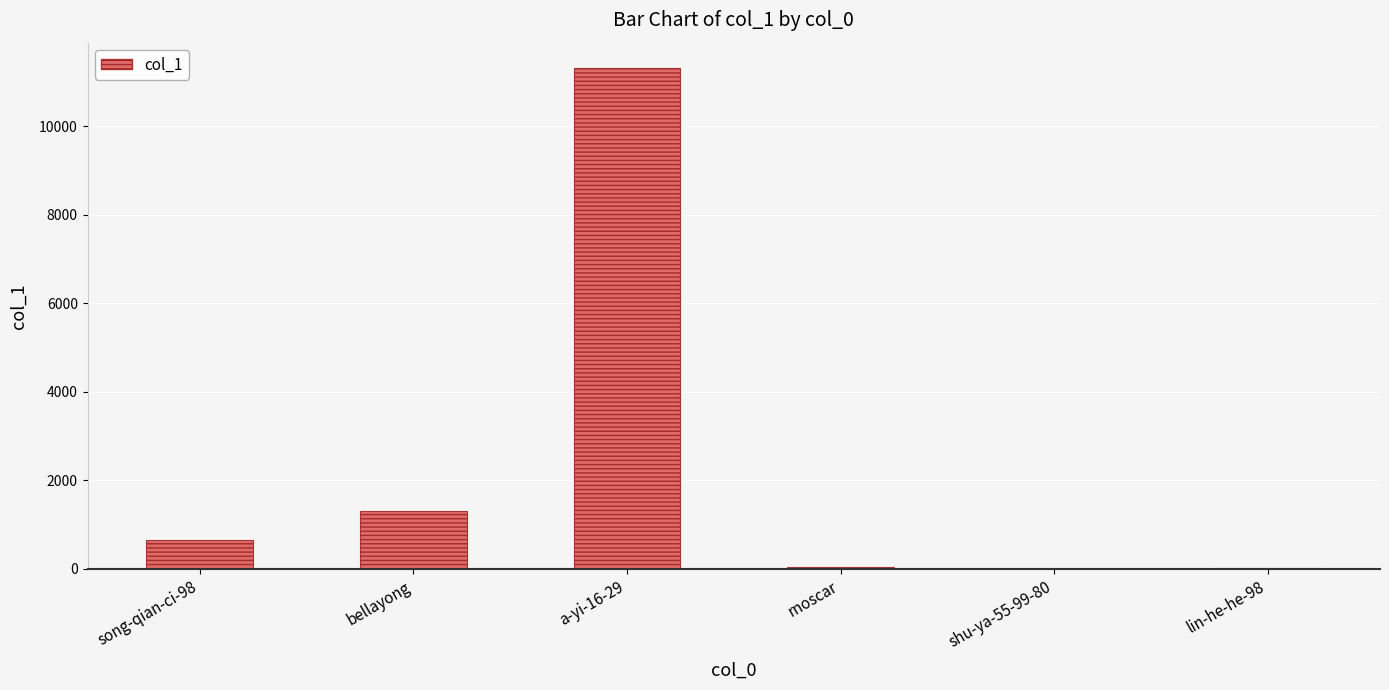

What is the maximum value shown in the chart?

11321